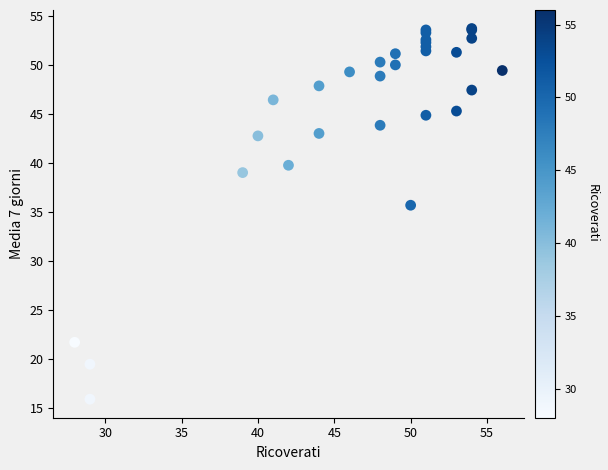

What Y value in the scatter plot is closest to 34?

35.7